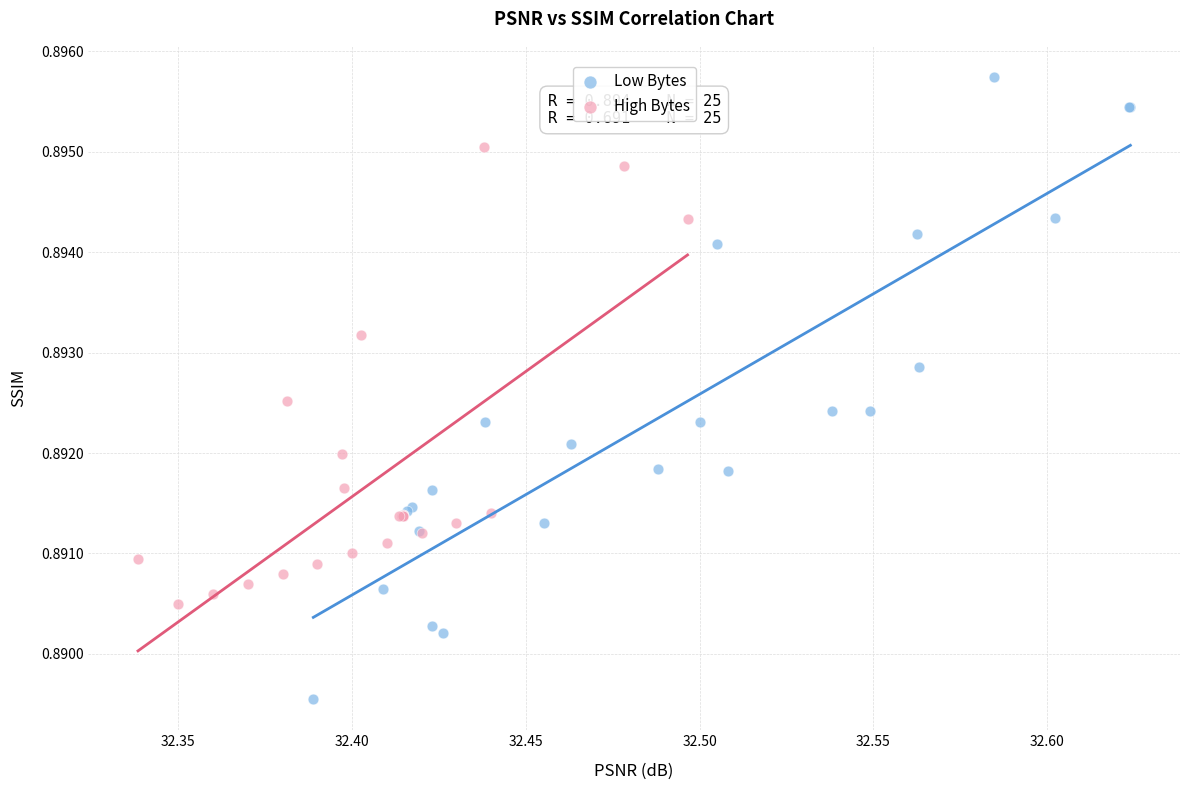

Which series reaches the minimum Y coordinate?

Low Bytes